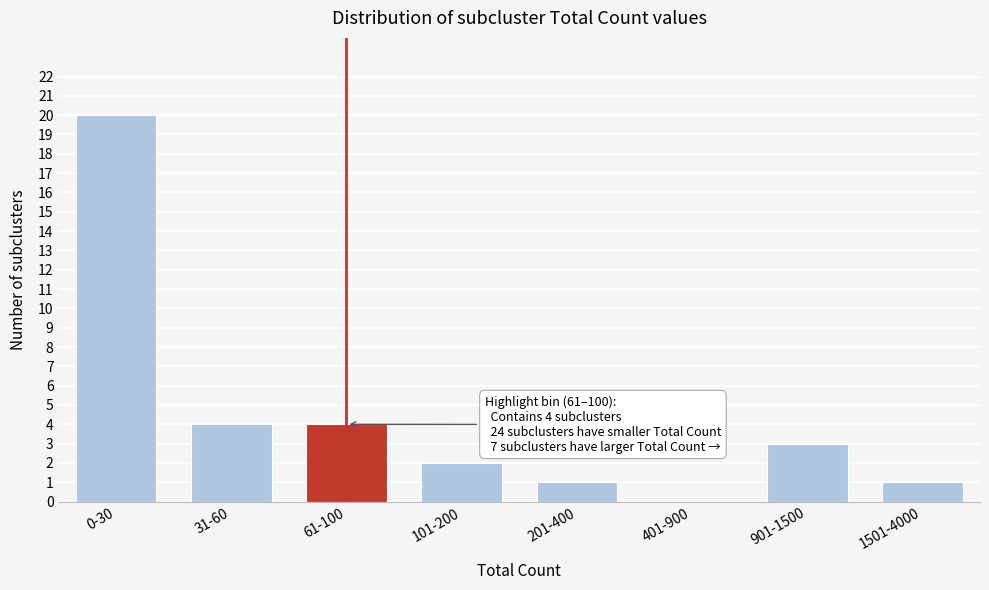

Reading left to right, transcribe all the data shown in this chart.

0-30=20	31-60=4	61-100=4	101-200=2	201-400=1	401-900=0	901-1500=3	1501-4000=1